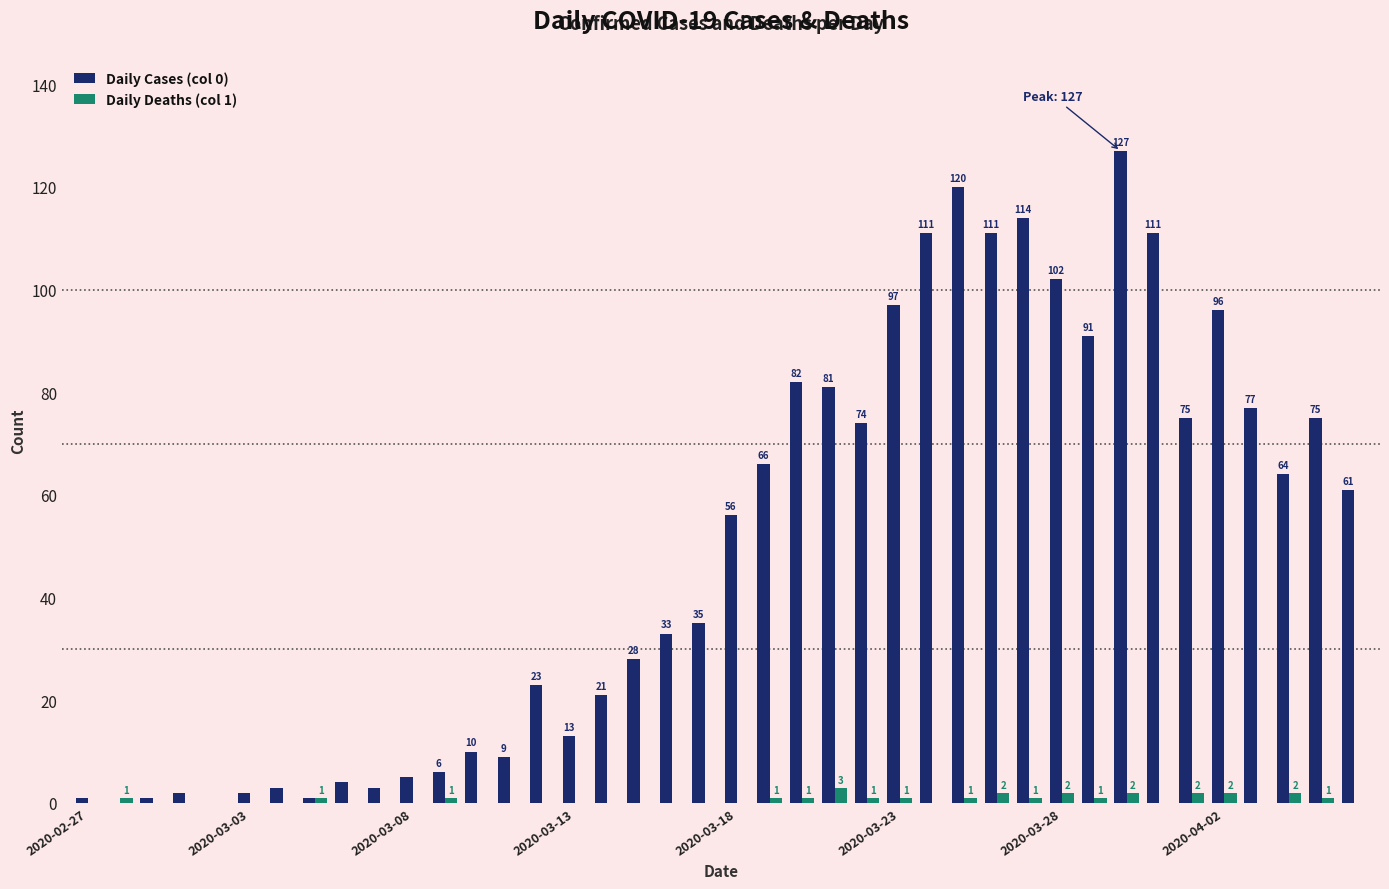

What is the sum of all Daily Deaths (col 1) values?

26